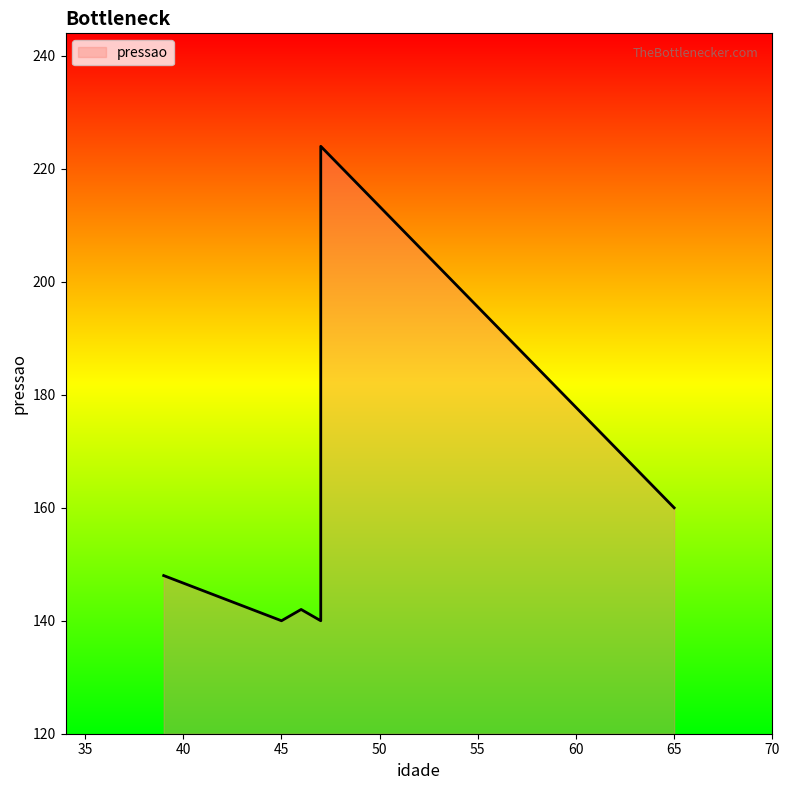

At which category does the chart reach its minimum across all series?

45